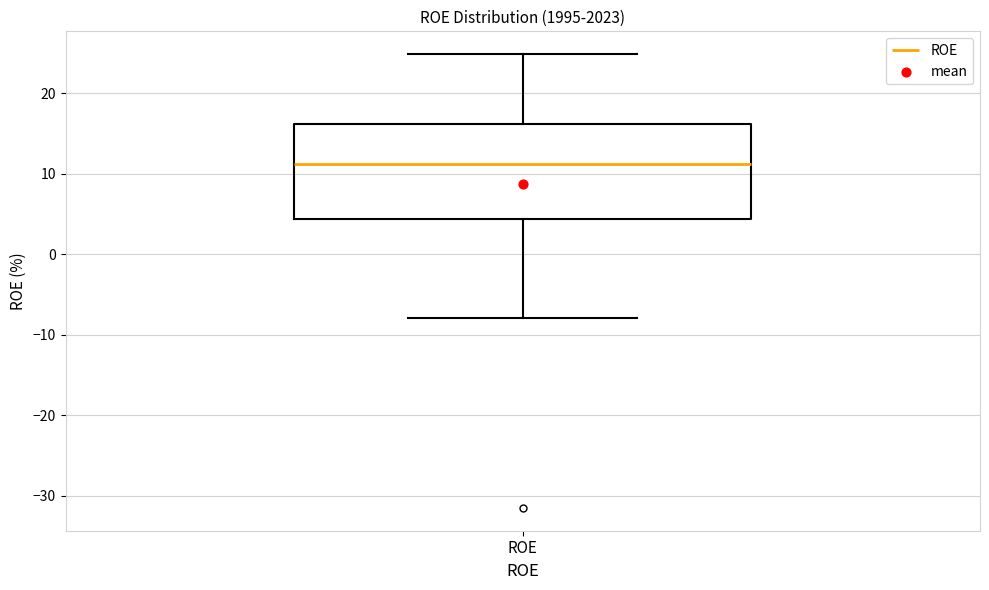

Read this box plot against the y-axis: the position of the median line, the range covered by the box, and the ends of both whiskers. The values are not printed on the chart, so give them approximately, as read against the axis.

median 11, box 4 to 16, whiskers -8 to 25